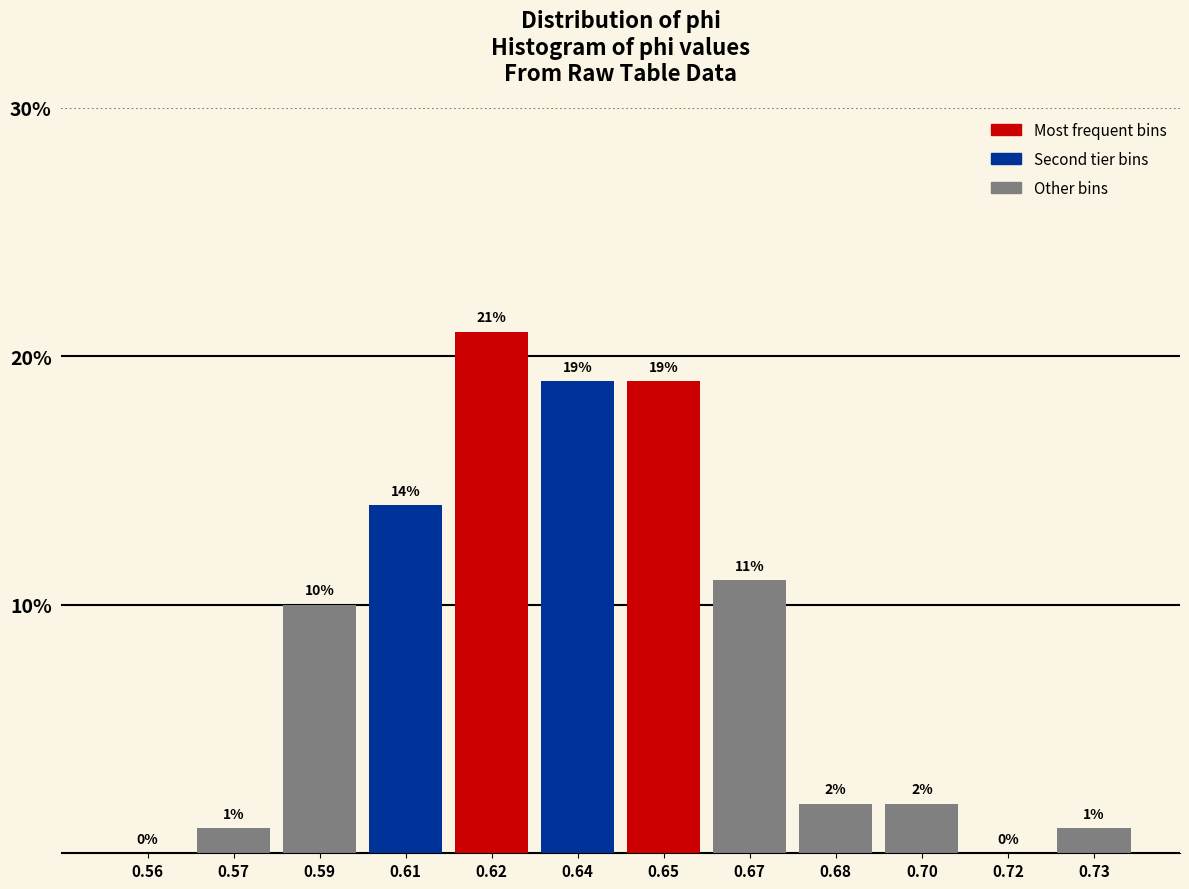

Reading left to right, transcribe all the data shown in this chart.

0.56=0.0	0.57=1.0	0.59=10.0	0.61=14.0	0.62=21.0	0.64=19.0	0.65=19.0	0.67=11.0	0.68=2.0	0.70=2.0	0.72=0.0	0.73=1.0